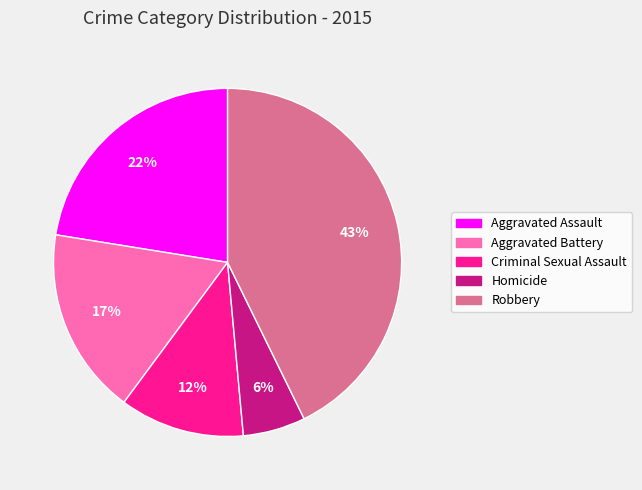

Does any single category account for the majority?

No